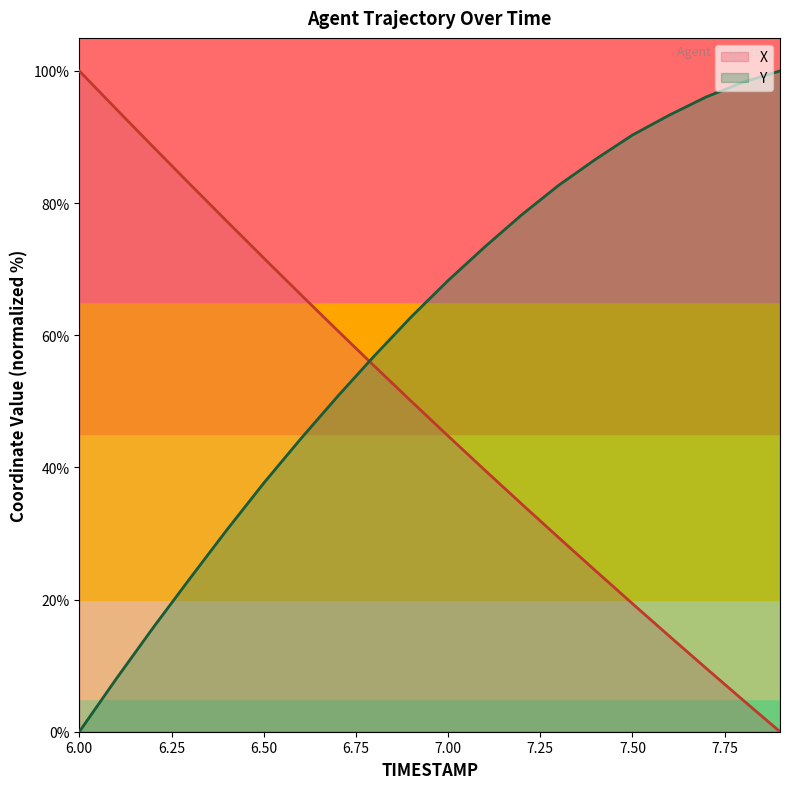

How many lines are shown in the chart?

2